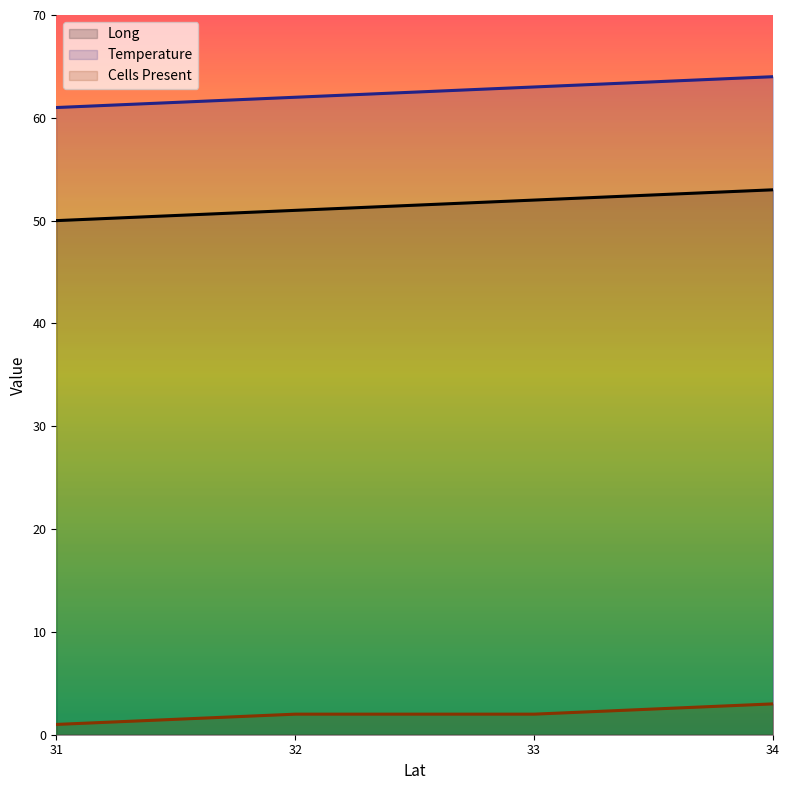

Which series has the largest total across all categories?

Temperature